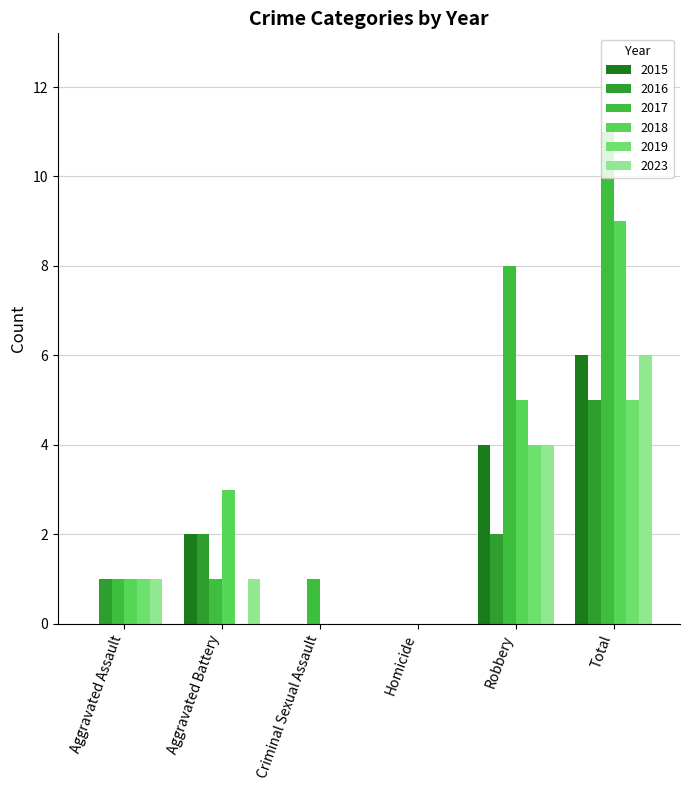

How many distinct data groups are displayed?

6